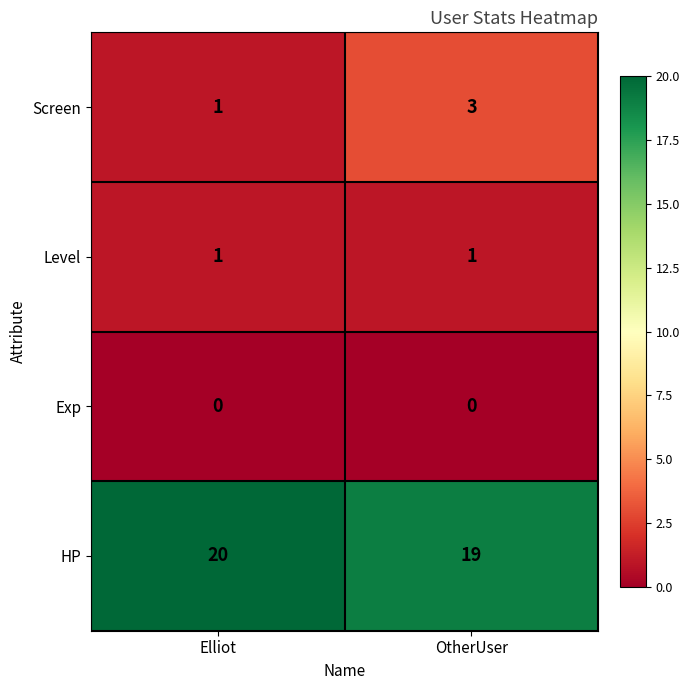

List the series in order of their peak value, lowest first.

Exp, Level, Screen, HP